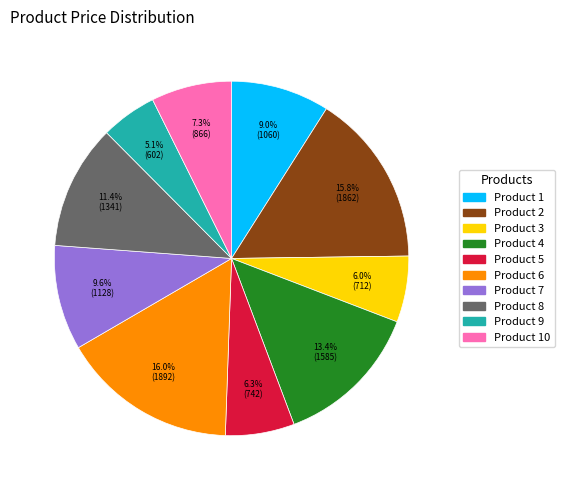

Is there any slice that represents more than half of the pie?

No